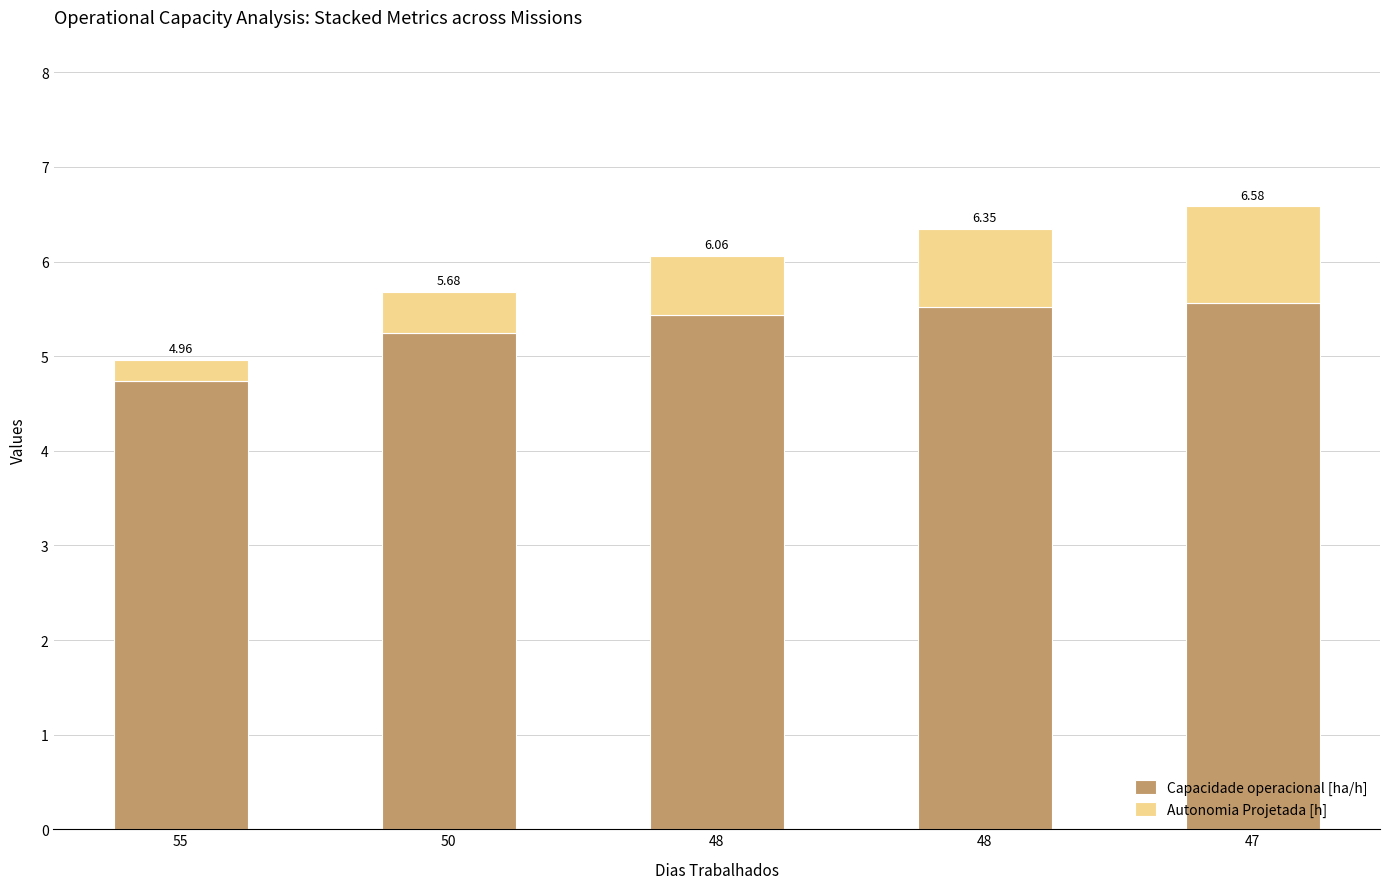

Where is Capacidade operacional [ha/h] nearest to the value 5?

50